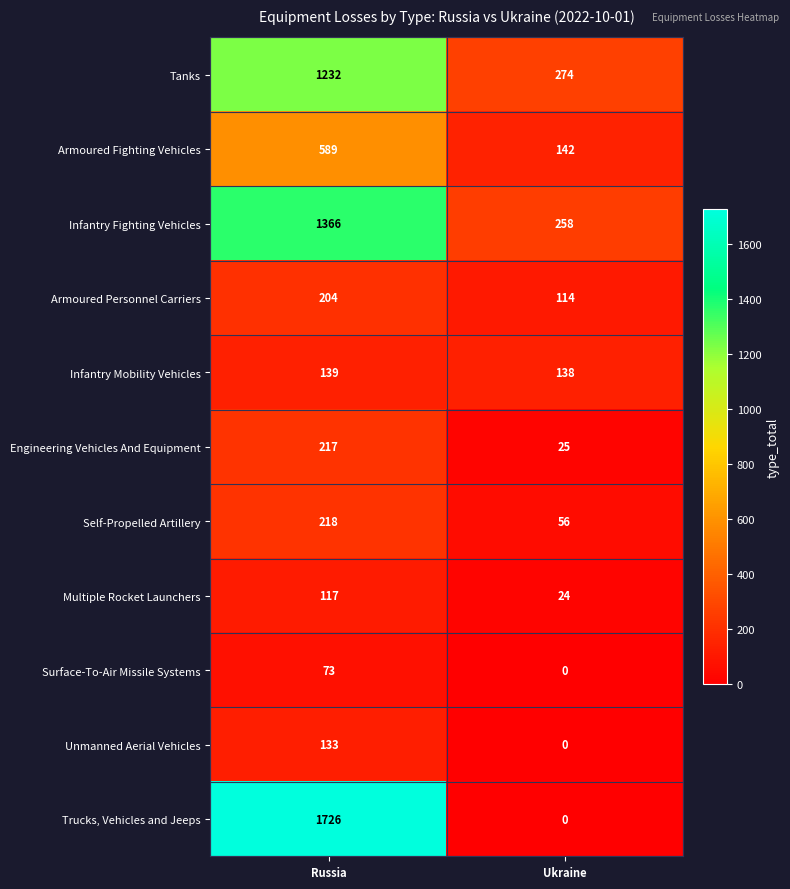

True or false: Unmanned Aerial Vehicles has a value of 47 at Russia.

False